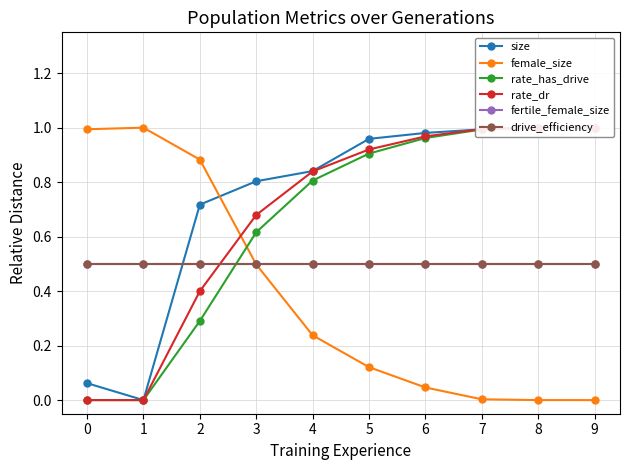

The rate_has_drive series shows 0.9 at 5. True or false?

True